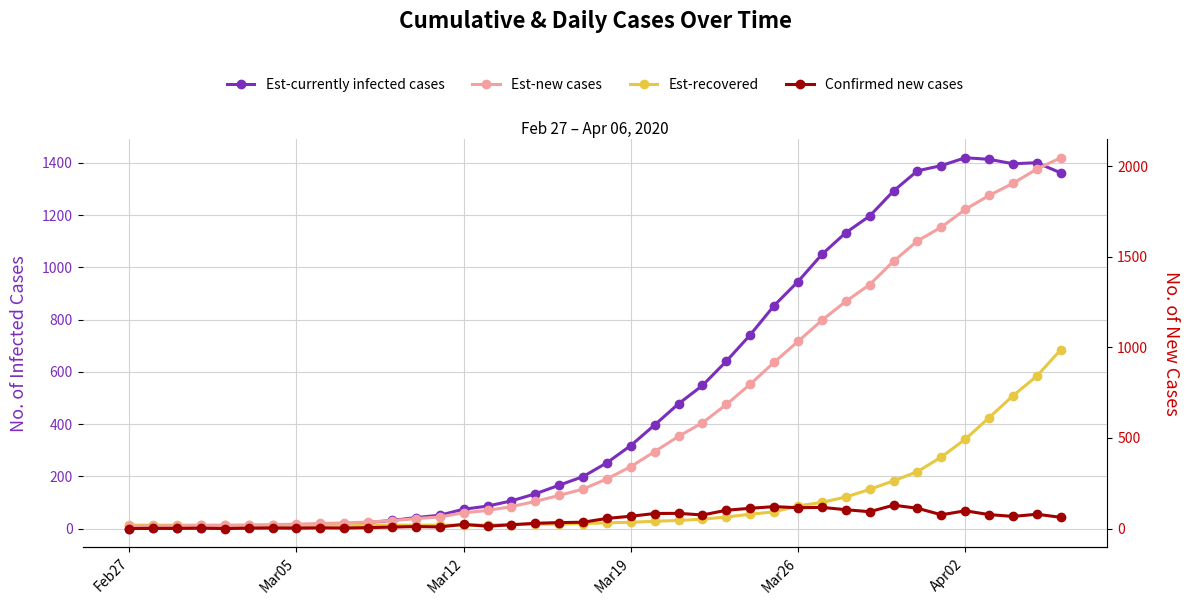

Is the value of Est-recovered at 15 greater than the value of Est-currently infected cases at 25?

No